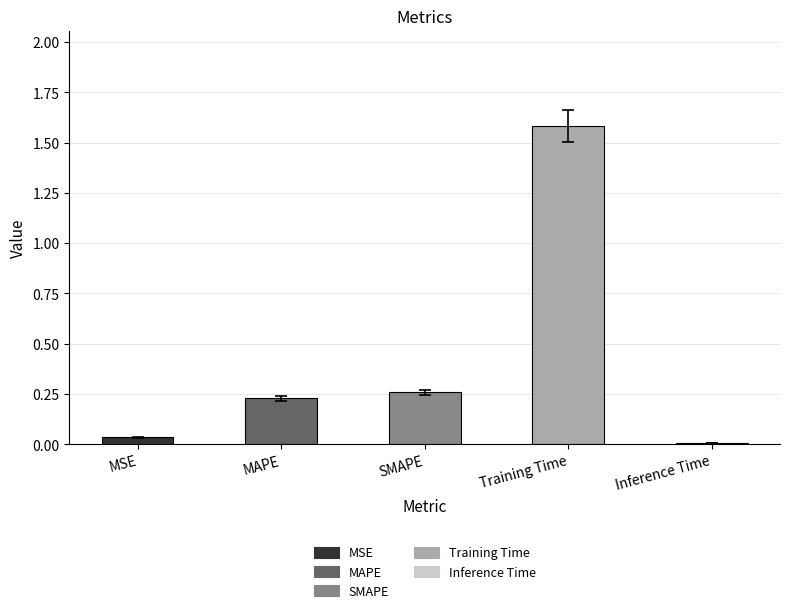

List the labels in order of value, smallest first.

Inference Time, MSE, MAPE, SMAPE, Training Time